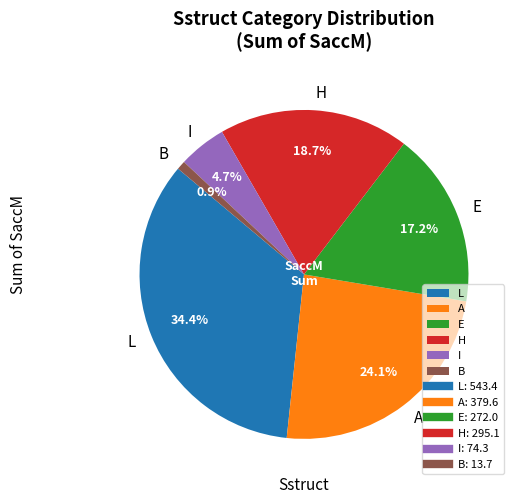

Does any single category account for the majority?

No